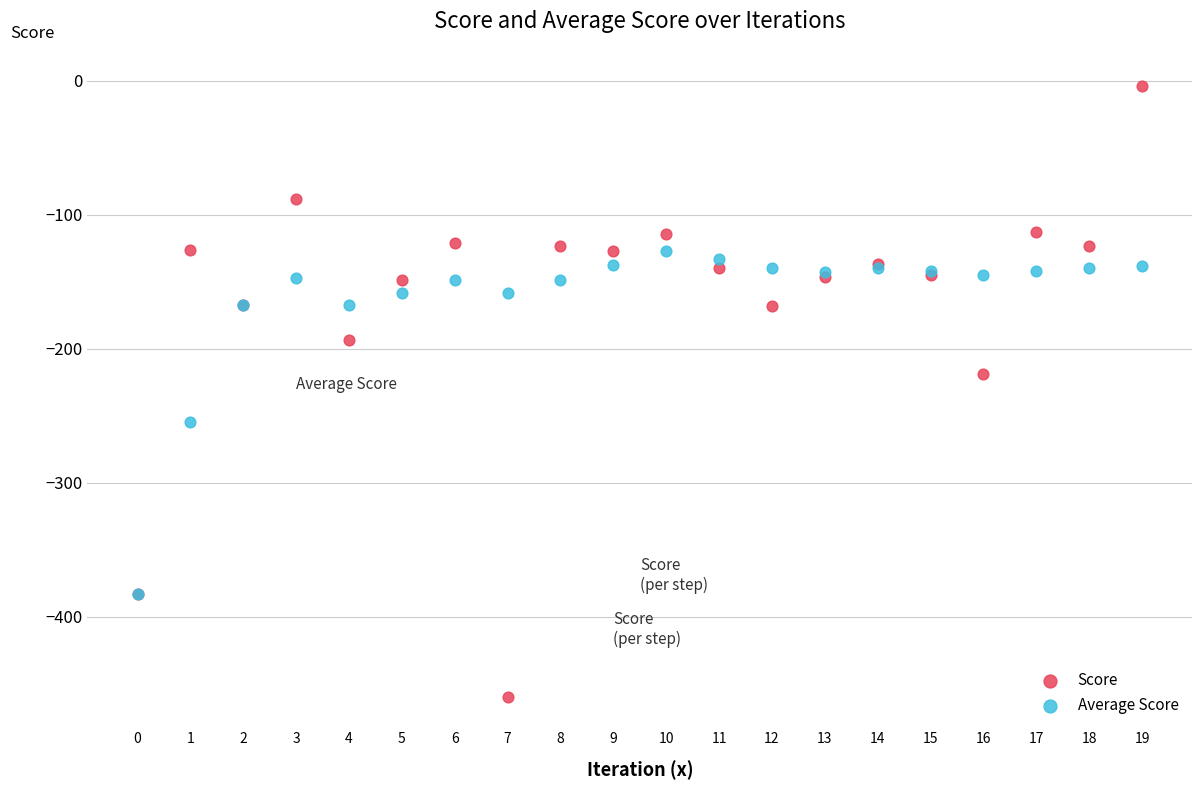

Across all series, what Y value is closest to -231?

-219.0